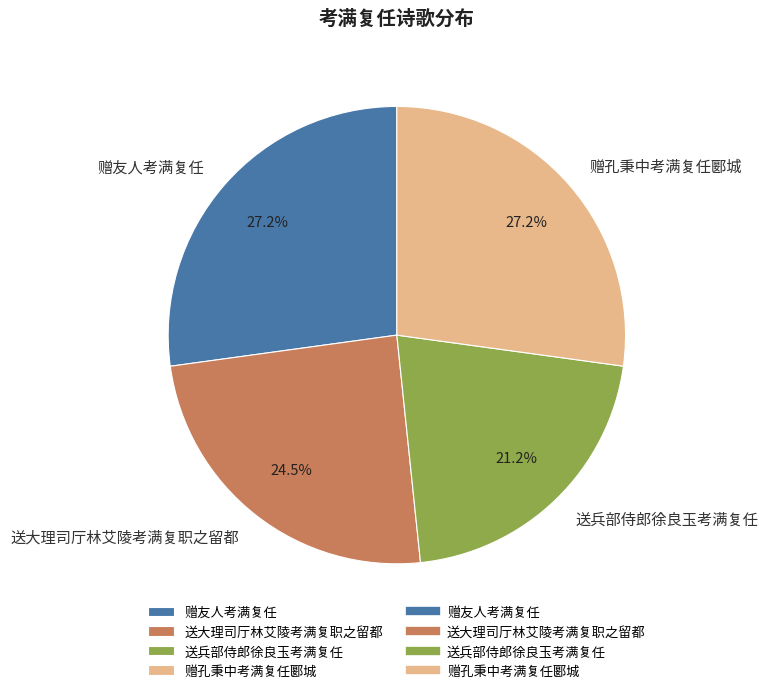

Does 送兵部侍郎徐良玉考满复任 account for over 50% of the chart?

No